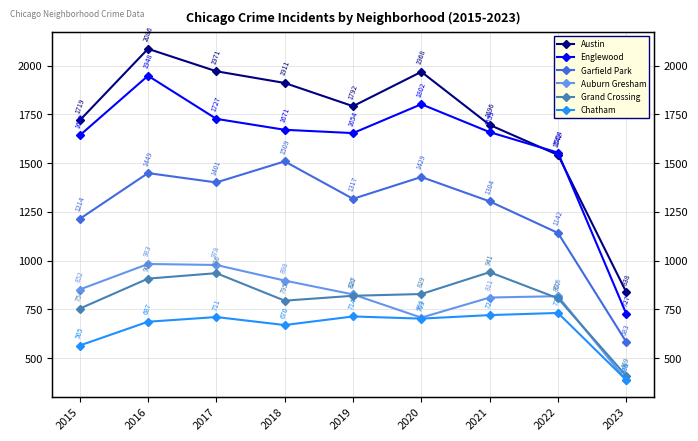

How many data points in Grand Crossing are above 820?

4